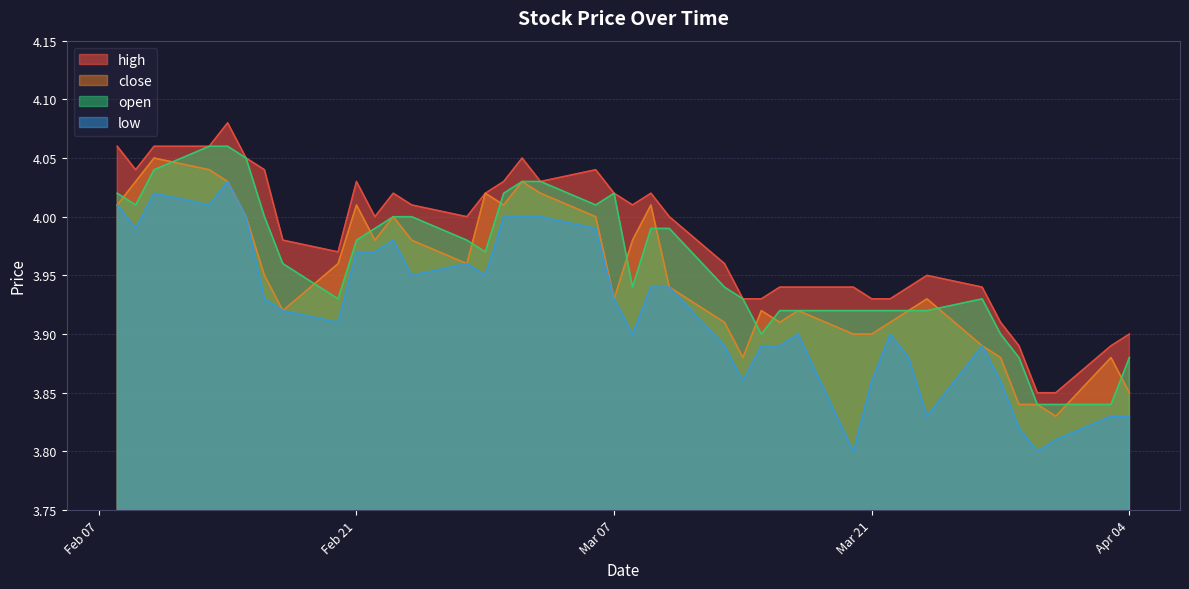

Is it true that close equals 2.2 at 32?

False